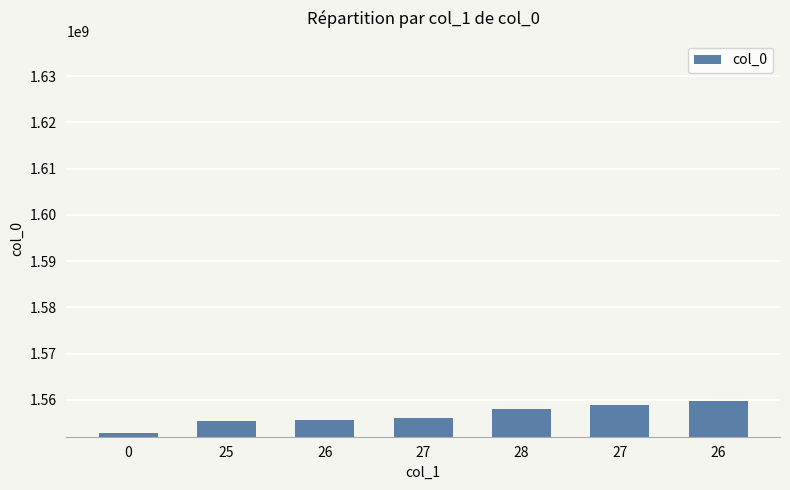

How many values are below 1556066403?

3